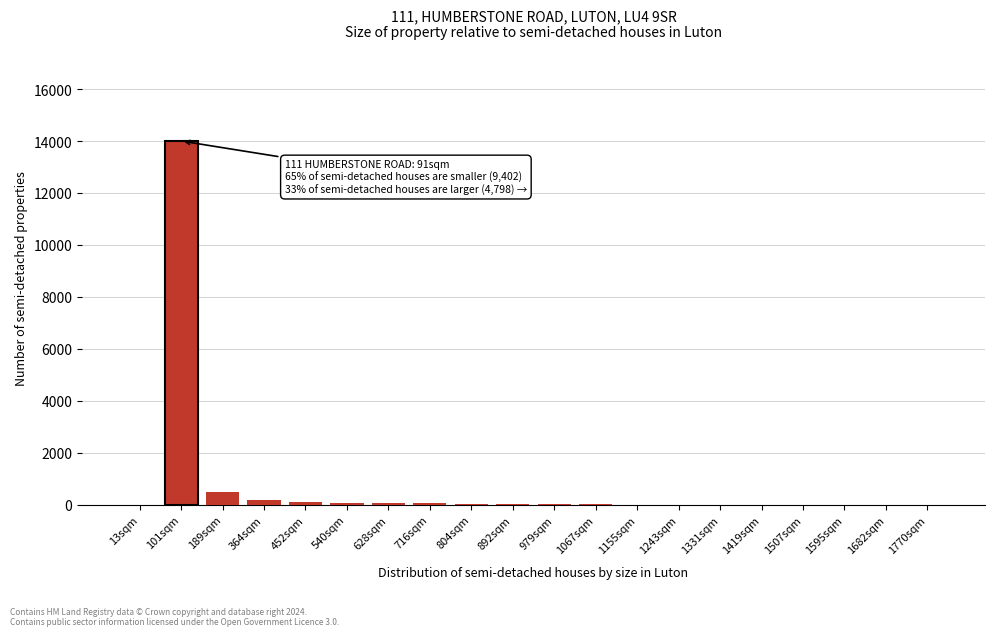

The value at 189sqm is 500. True or false?

True